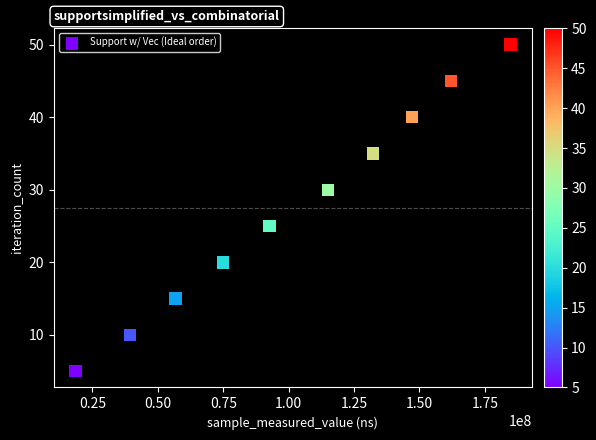

What is the average Y value?

28